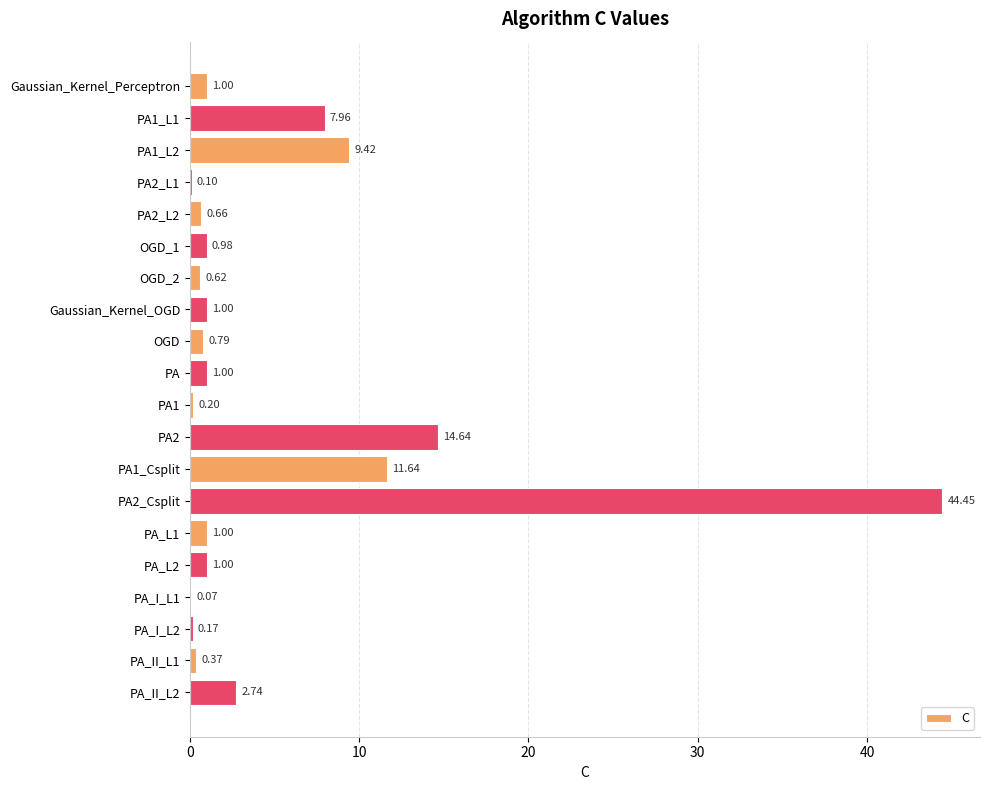

Between Gaussian_Kernel_Perceptron and PA2_Csplit, which is larger?

PA2_Csplit